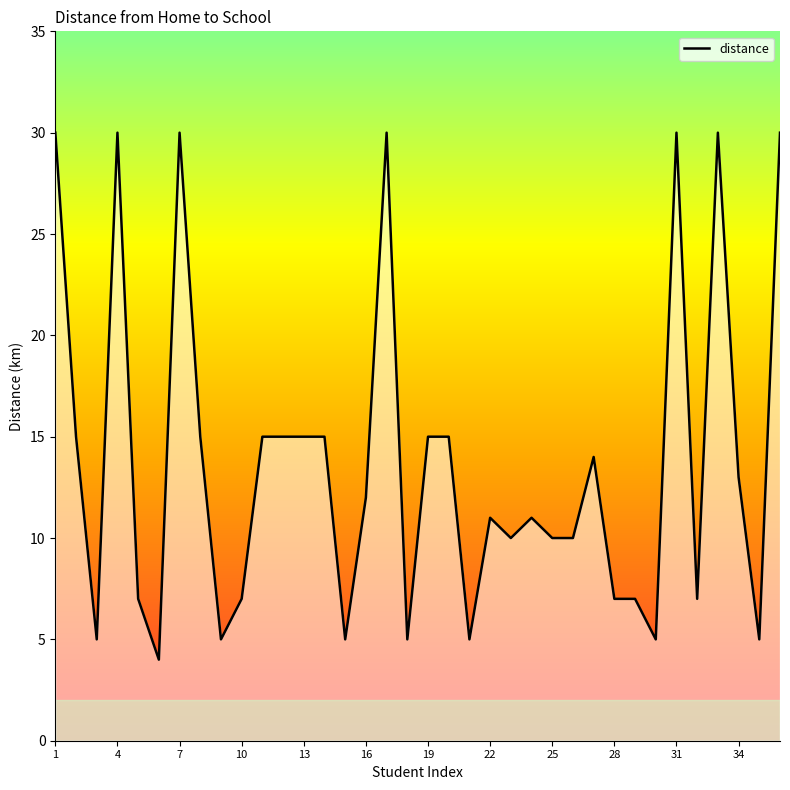

What is the difference between the maximum and minimum values?

26